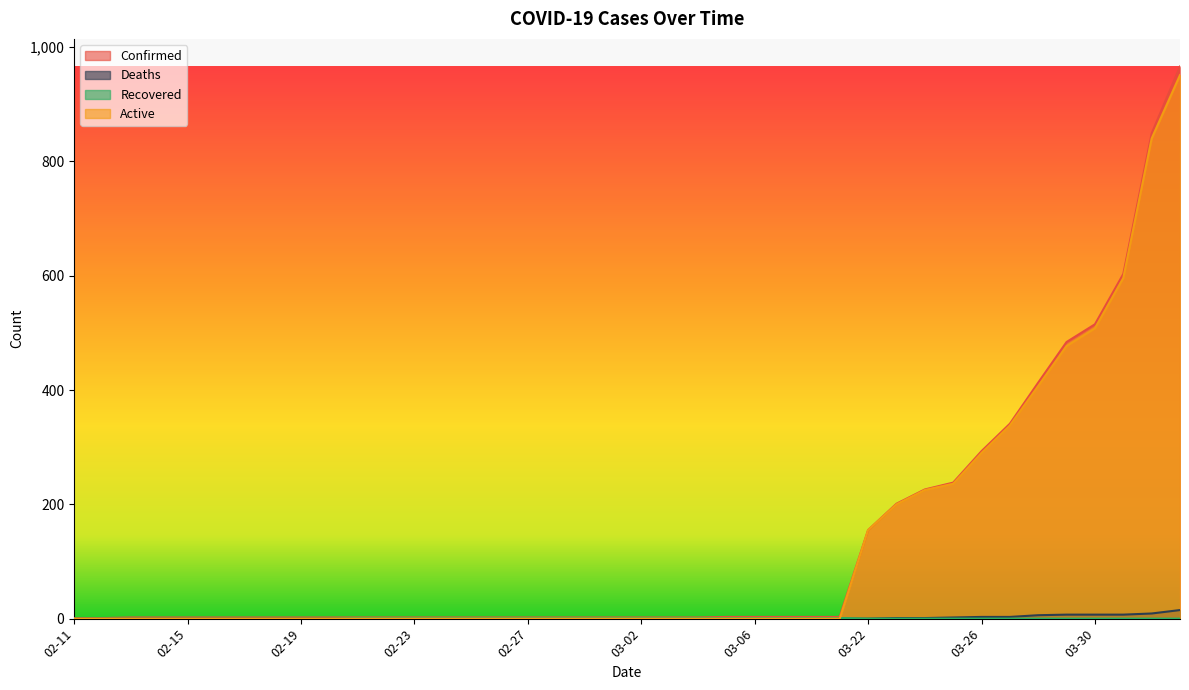

Reading right to left, list all the values displayed in this chart.

Confirmed: 966	849	603	515	484	413	341	293	238	226	201	155	3	3	3	3	3	2	2	2	2	2	2	2	2	2	2	2	2	2	2	2	2	2	2	2	2	2	1	1
Deaths: 15	9	7	7	7	6	3	3	2	1	1	0	0	0	0	0	0	0	0	0	0	0	0	0	0	0	0	0	0	0	0	0	0	0	0	0	0	0	0	0
Recovered: 0	0	0	0	0	0	0	0	0	0	0	0	1	1	1	1	1	1	1	1	1	1	1	1	1	1	1	1	1	1	0	0	0	0	0	0	0	0	0	0
Active: 951	840	596	508	477	407	338	290	236	225	200	155	0	0	0	0	0	0	0	0	0	0	0	0	0	0	0	0	0	0	0	0	0	0	0	0	0	0	0	0